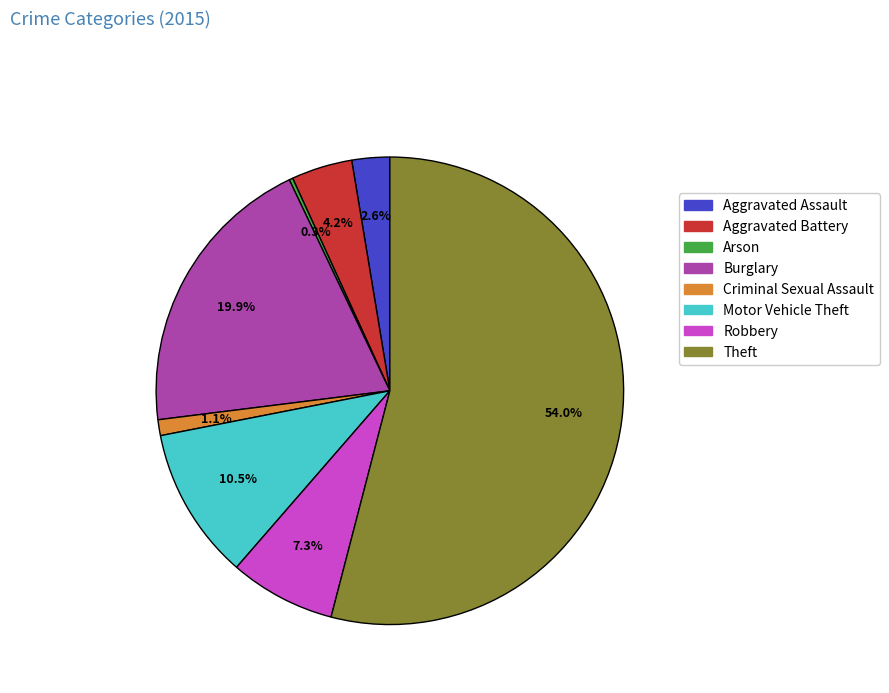

Which category accounts for the majority?

Theft